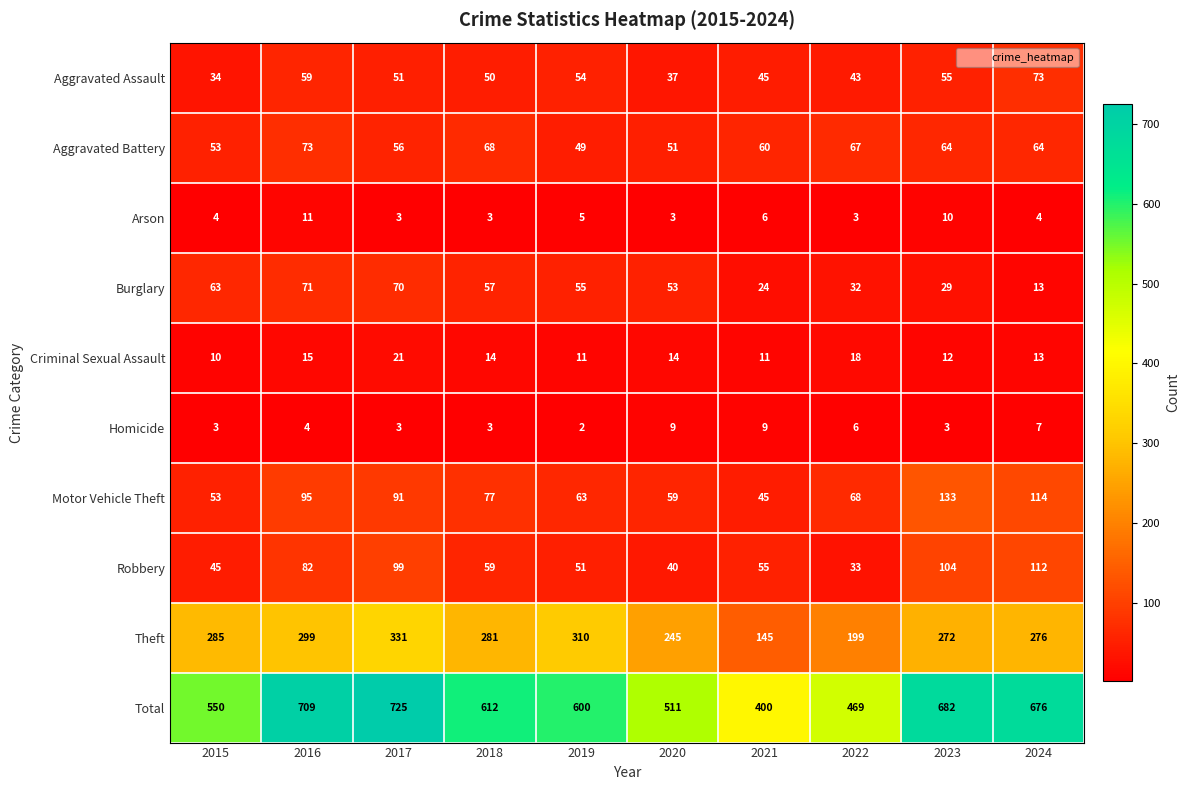

How many categories are shown in the chart?

10